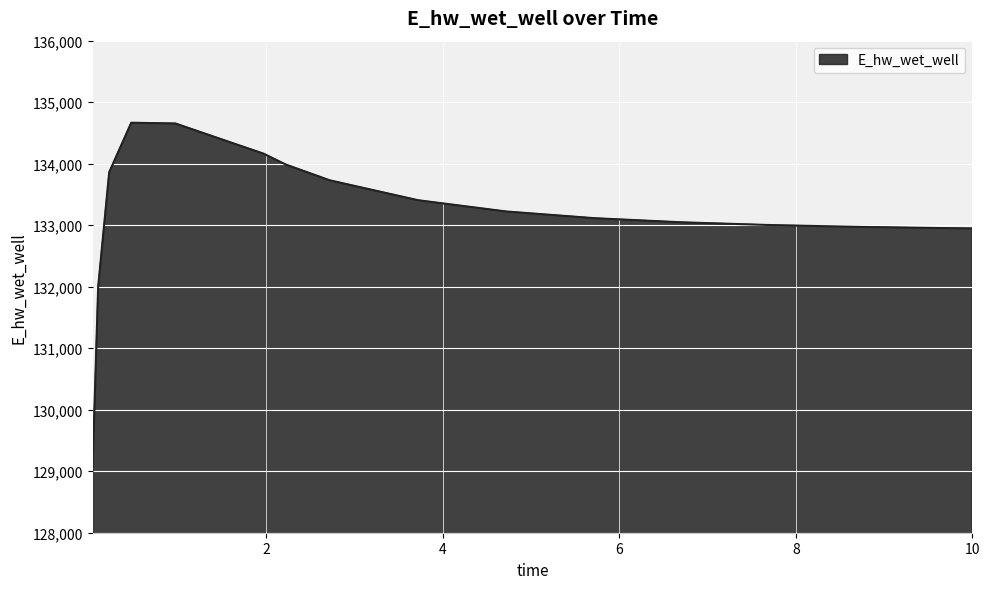

What is the minimum value shown in the chart?

129084.4